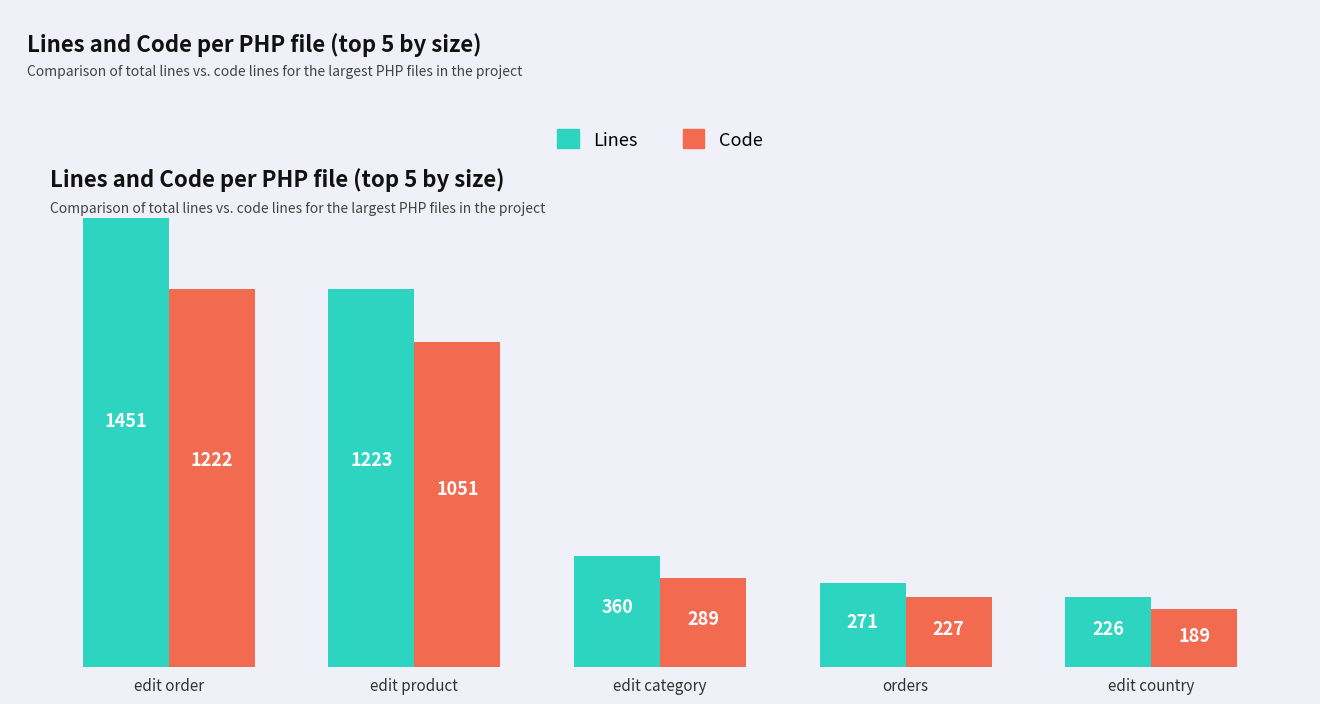

How many bars are there in each group?

2